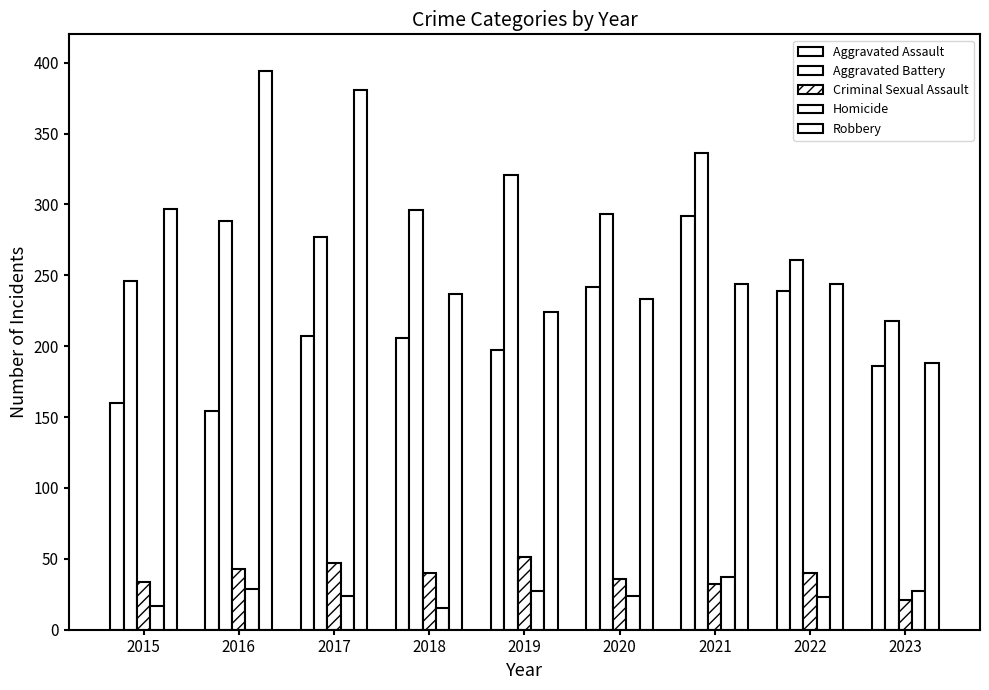

At which label does Aggravated Assault first exceed 206?

2017